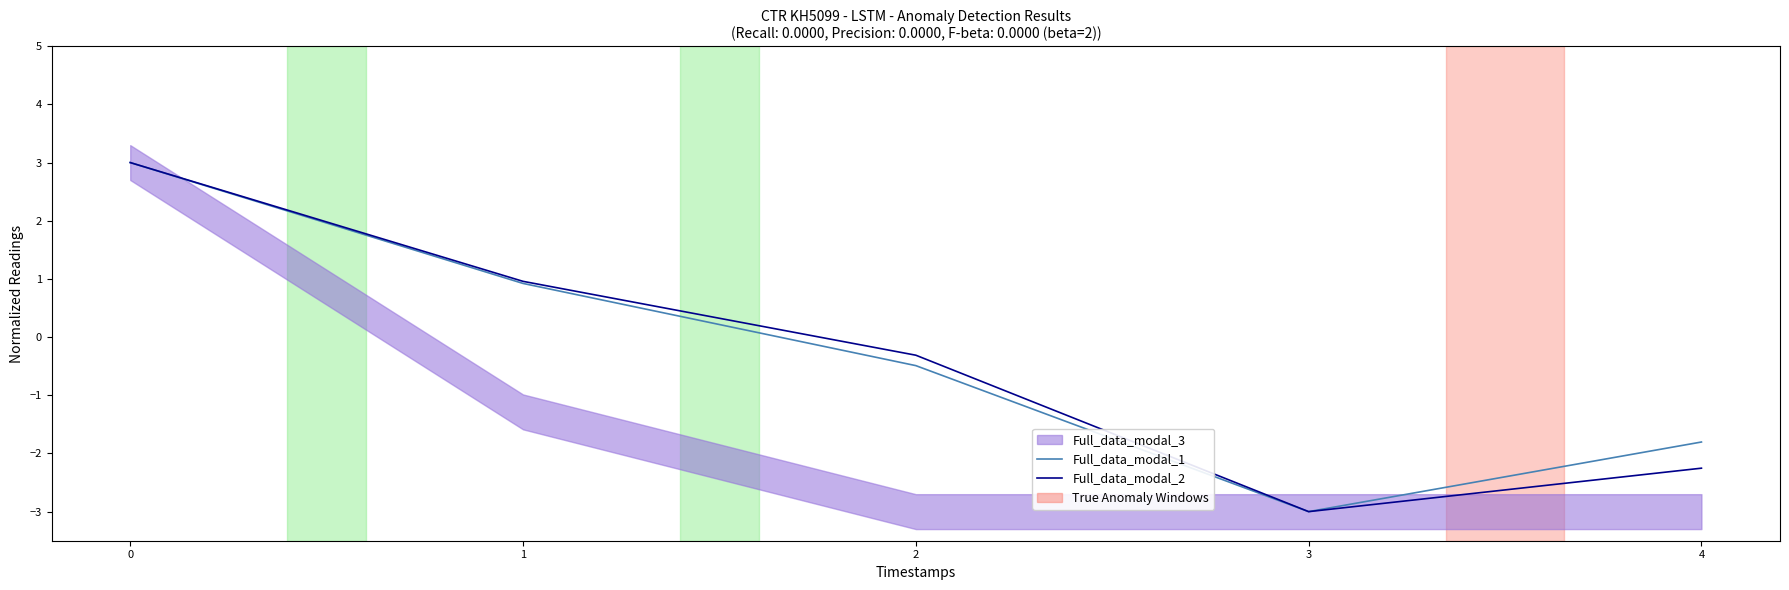

What is the spread (max minus min) of values at 2?

0.2